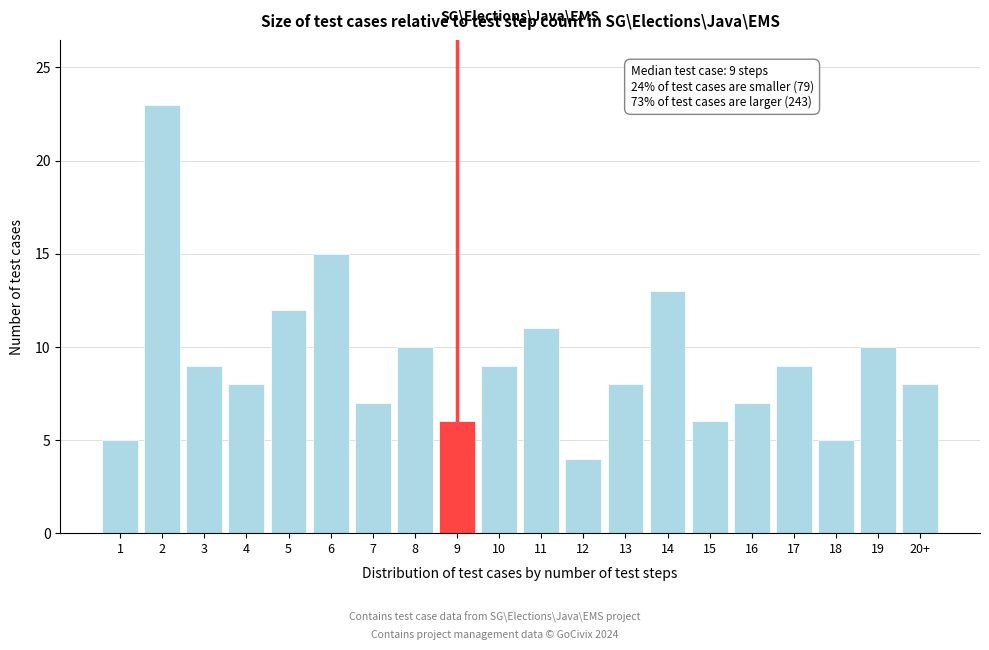

Reading left to right, transcribe all the data shown in this chart.

5	23	9	8	12	15	7	10	6	9	11	4	8	13	6	7	9	5	10	8